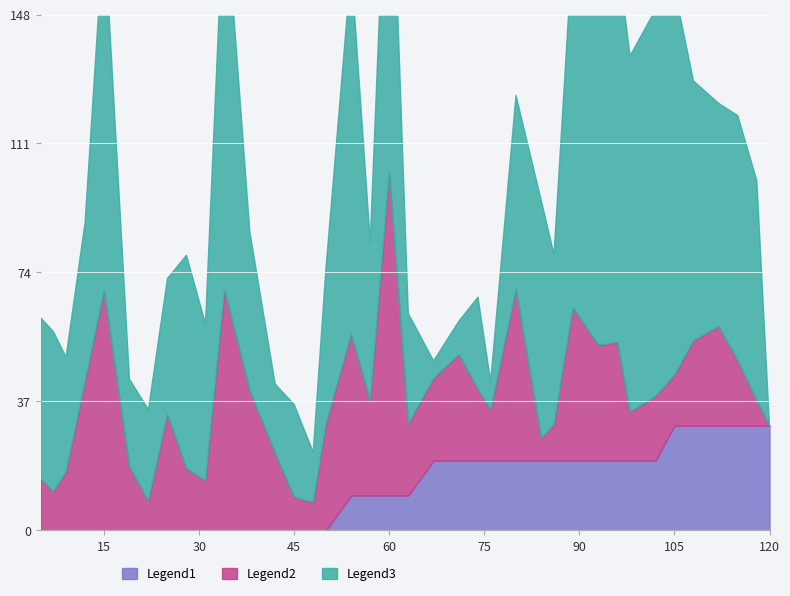

Read the pass_end_location_x value at 45.

26.6